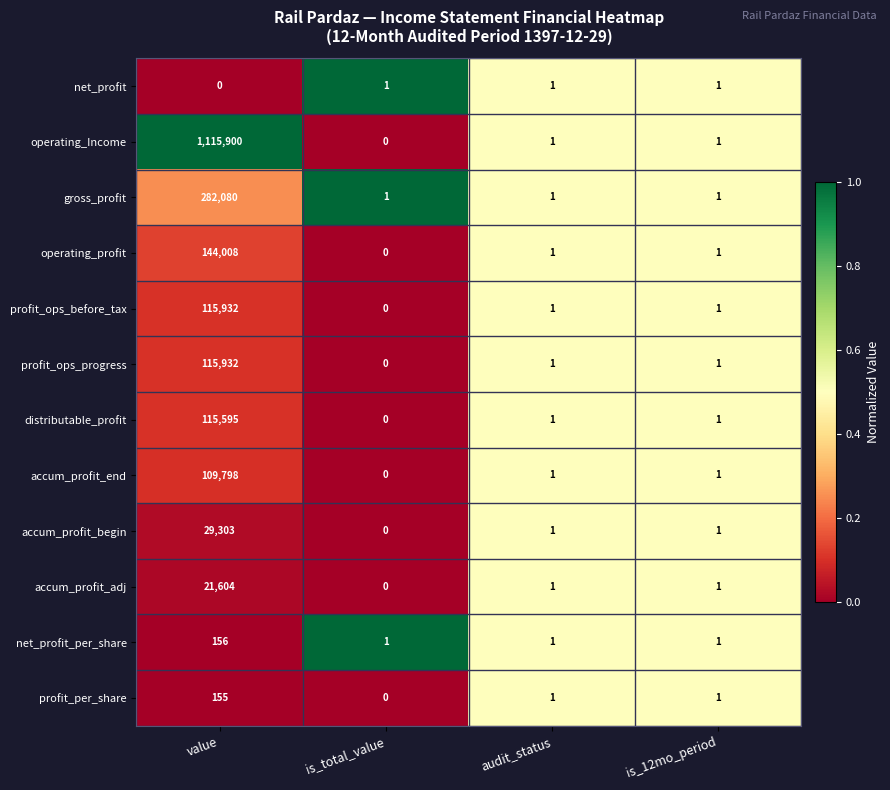

What is the maximum value shown in the chart?

1115900